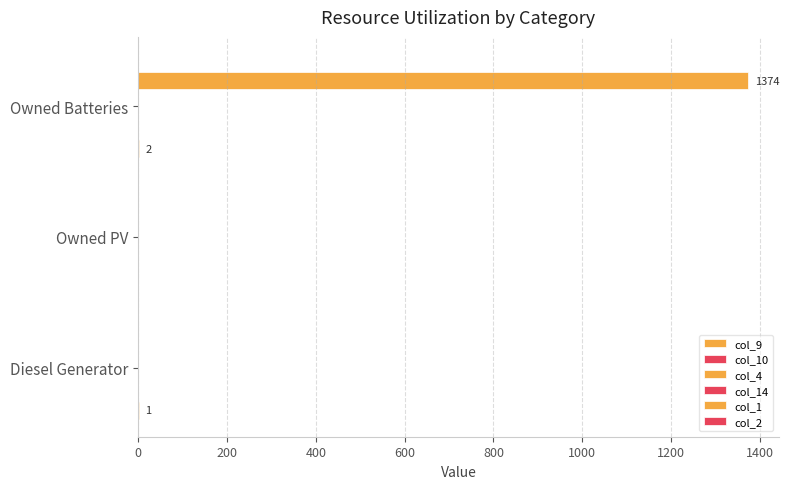

True or false: col_4 has a value of 0.2 at 400.

False